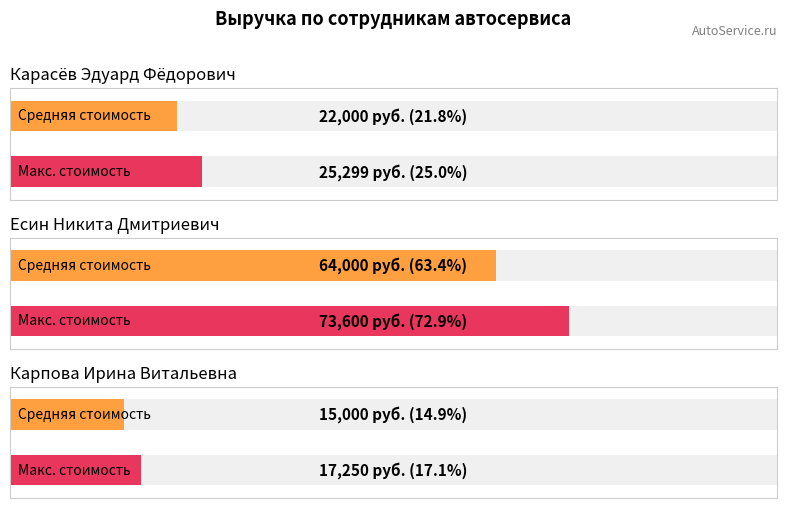

True or false: the data shows 4293 at Удаление вмятин без покраски.

False